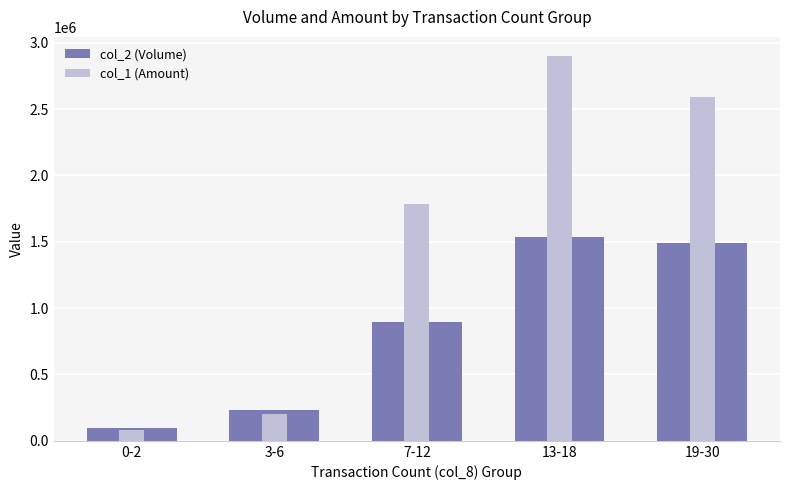

What position from the left is 13-18?

4